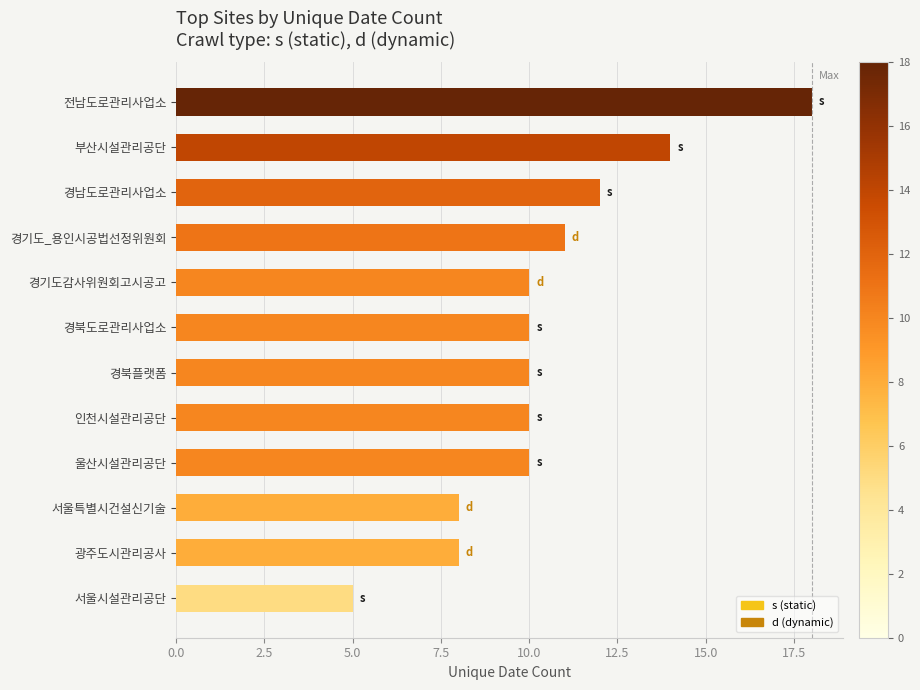

The value at 울산시설관리공단 is 18. True or false?

False